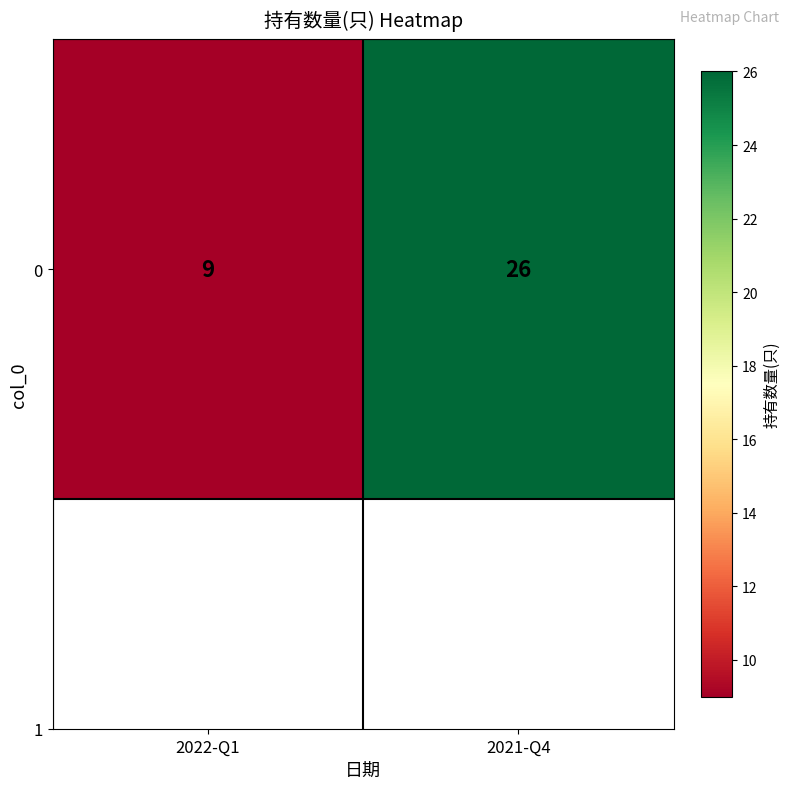

What is the difference between the values at 2021-Q4 and 2022-Q1?

17